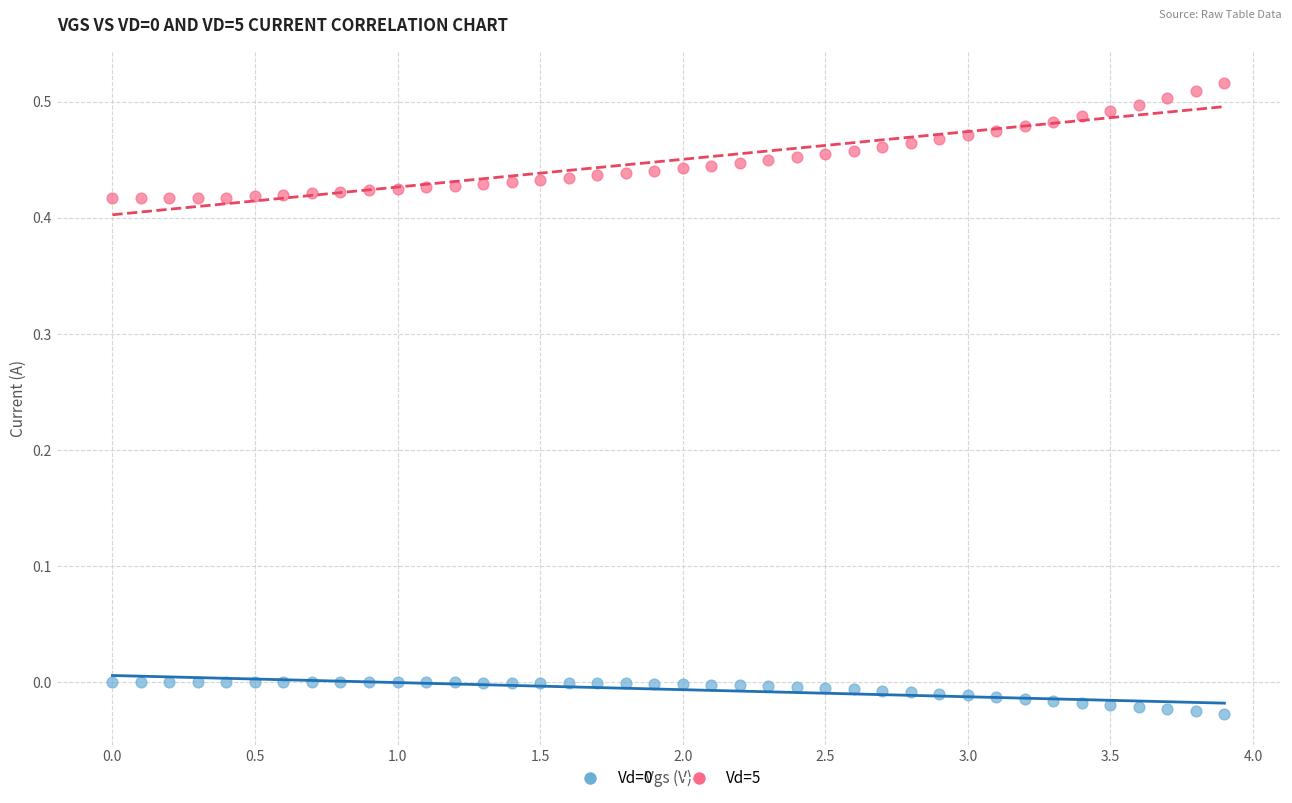

Across all data points, what is the range of X values (max minus min)?

3.9